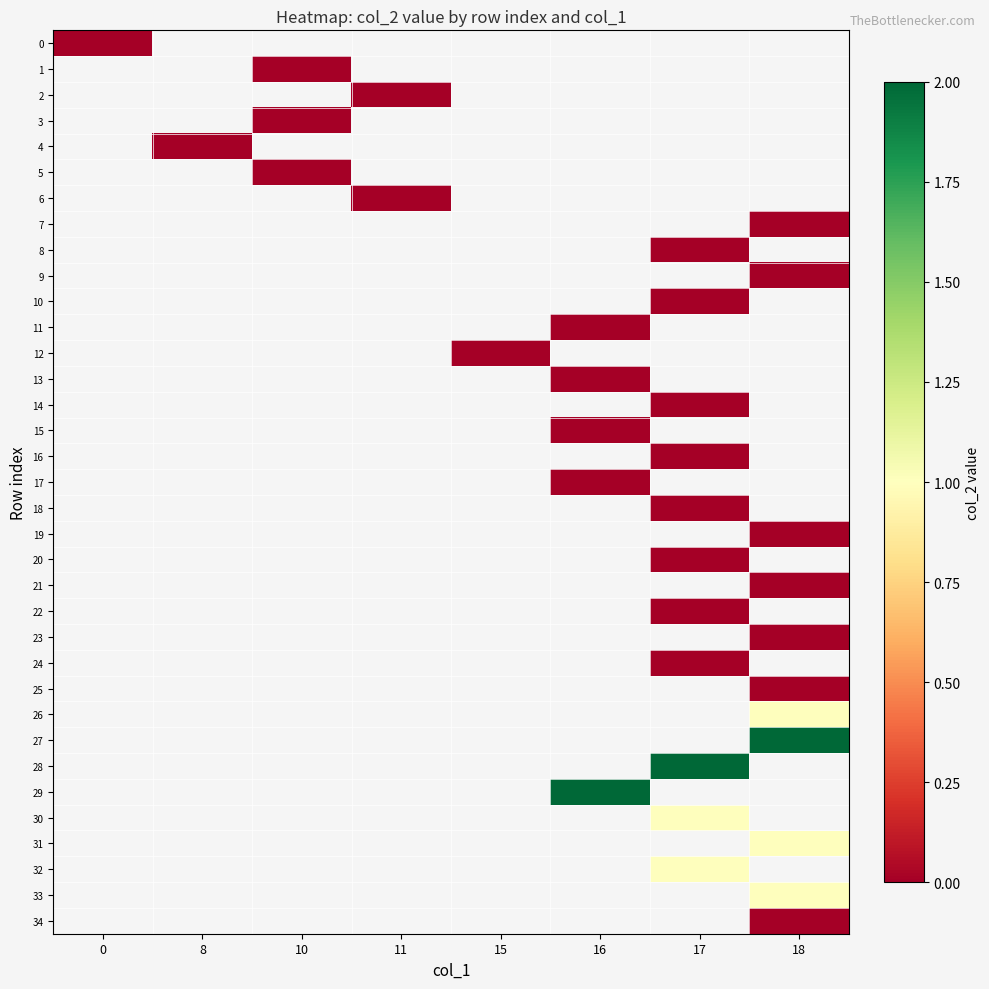

What is the greatest value displayed?

2.0